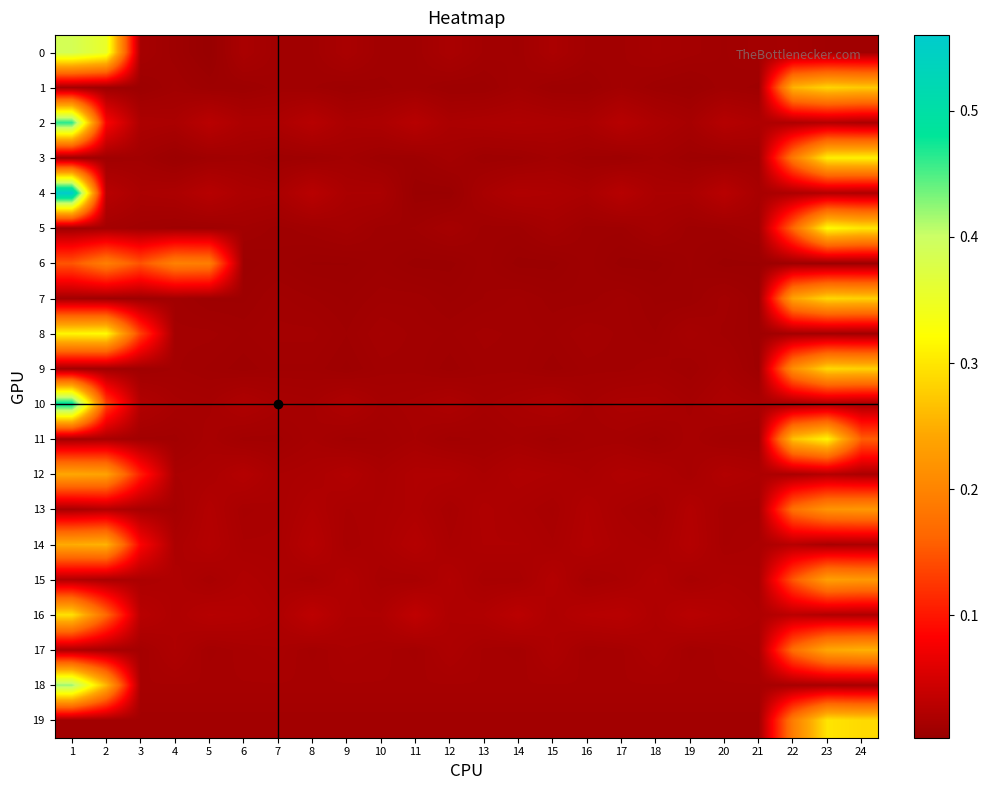

What is the spread (max minus min) of values at 23?

0.3